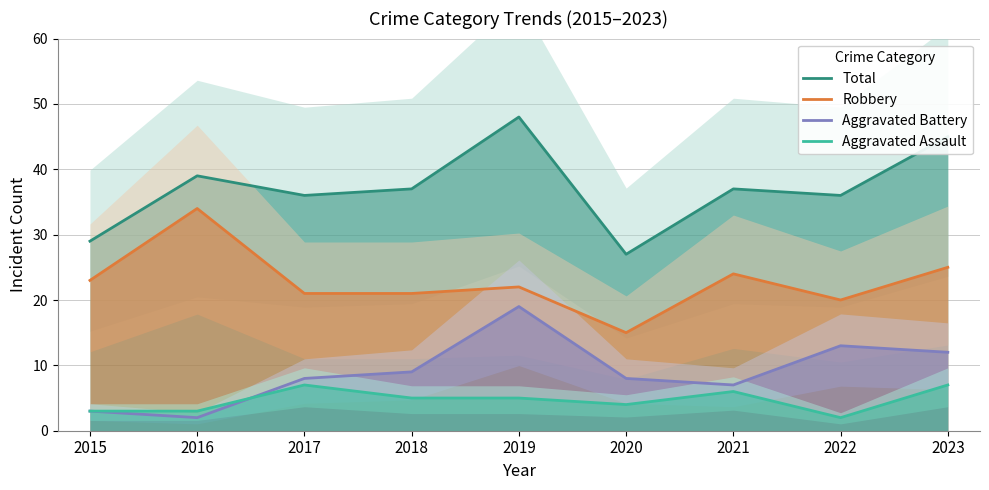

At which label does Total first exceed 37?

2016